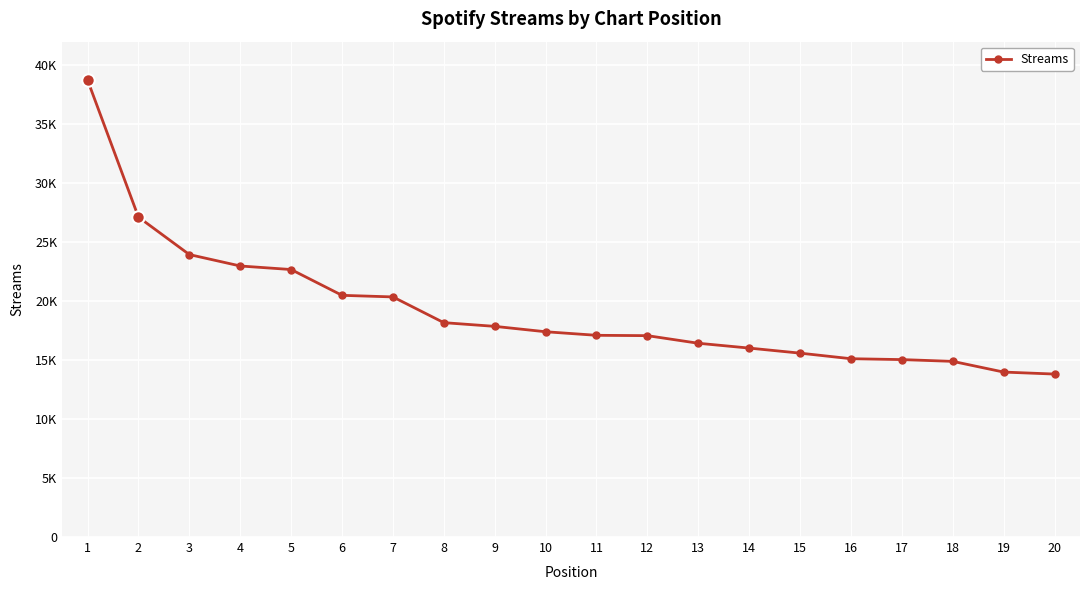

What is the sum of all values?

384853